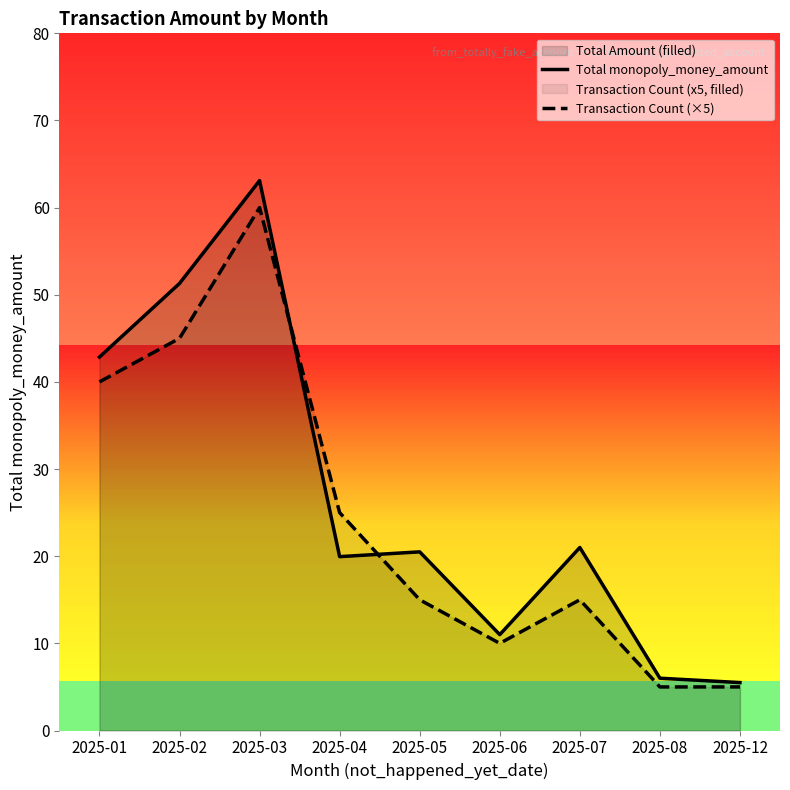

Which has a higher value, 2025-12 or 2025-03?

2025-03